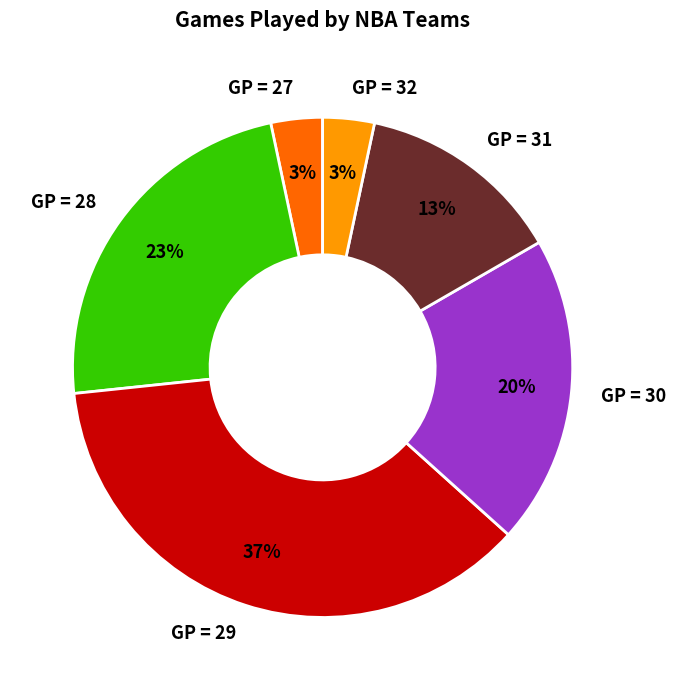

To the nearest percent, what percentage of the pie is GP = 29?

37%